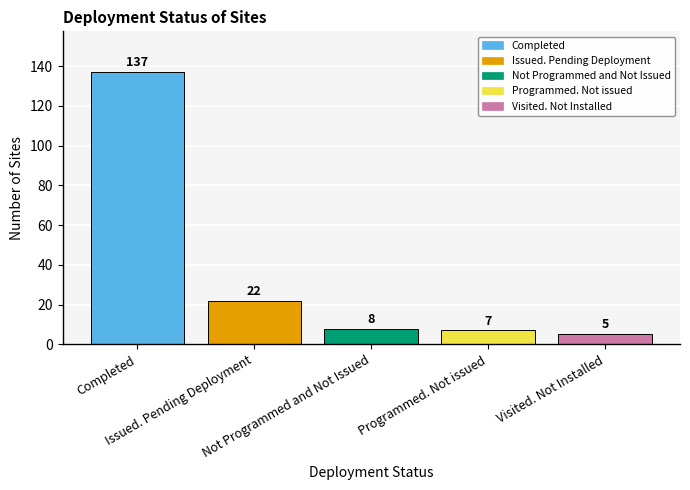

Rank the categories by value from highest to lowest.

Completed, Issued. Pending Deployment, Not Programmed and Not Issued, Programmed. Not issued, Visited. Not Installed